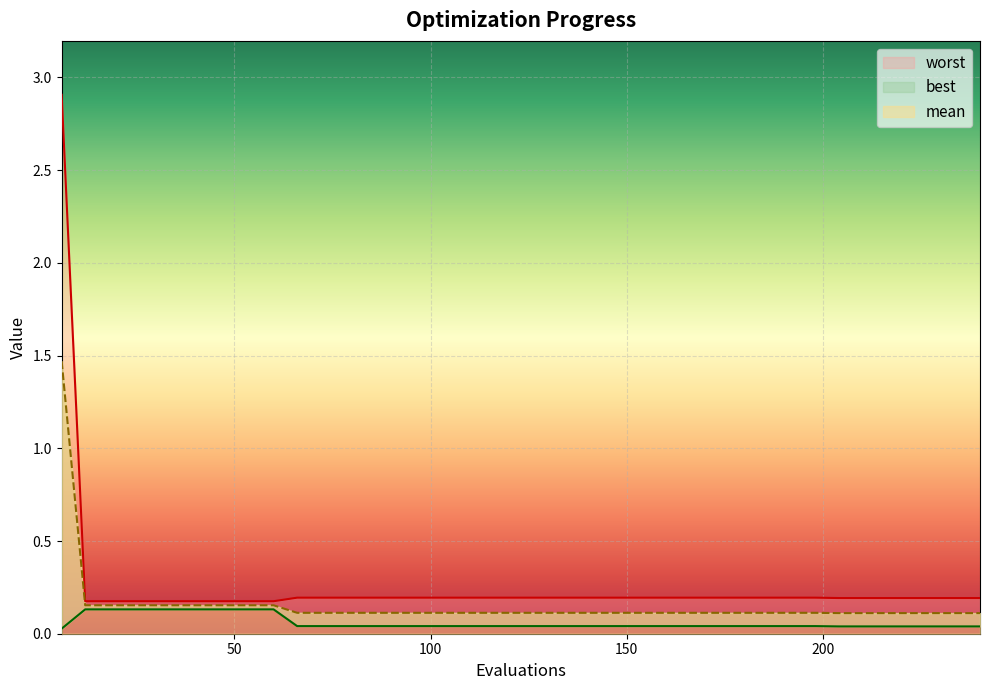

The best series shows 0.0 at 156. True or false?

True